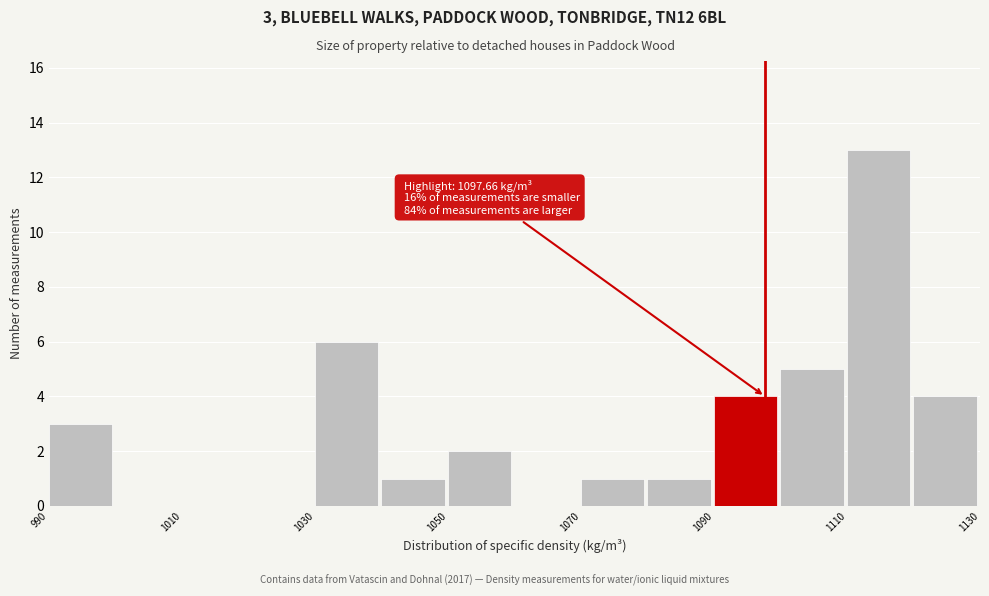

Which range on the x-axis has the tallest bar?

1110 to 1120